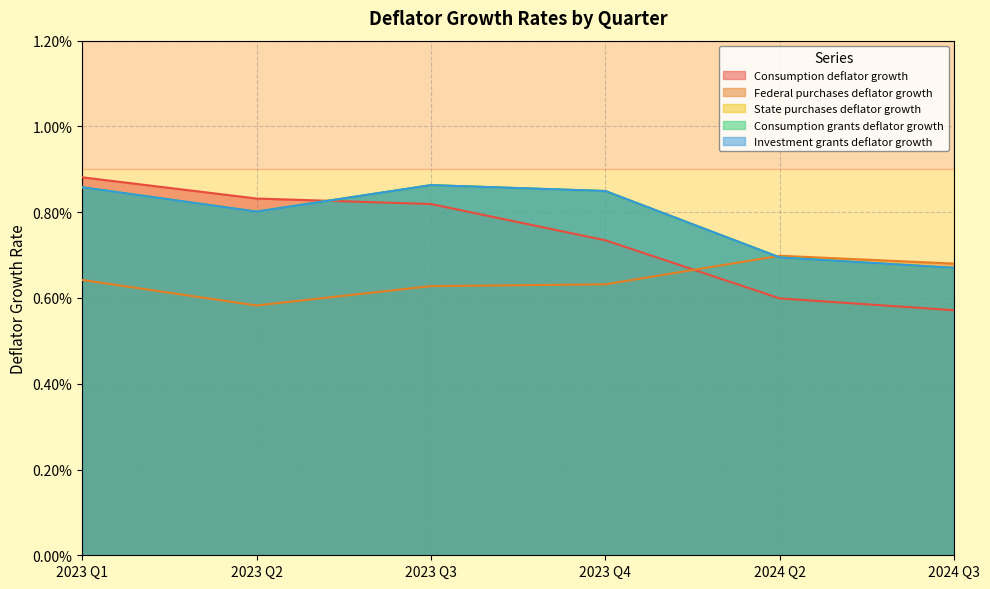

How many interior local peaks does the Federal purchases deflator growth series have?

1